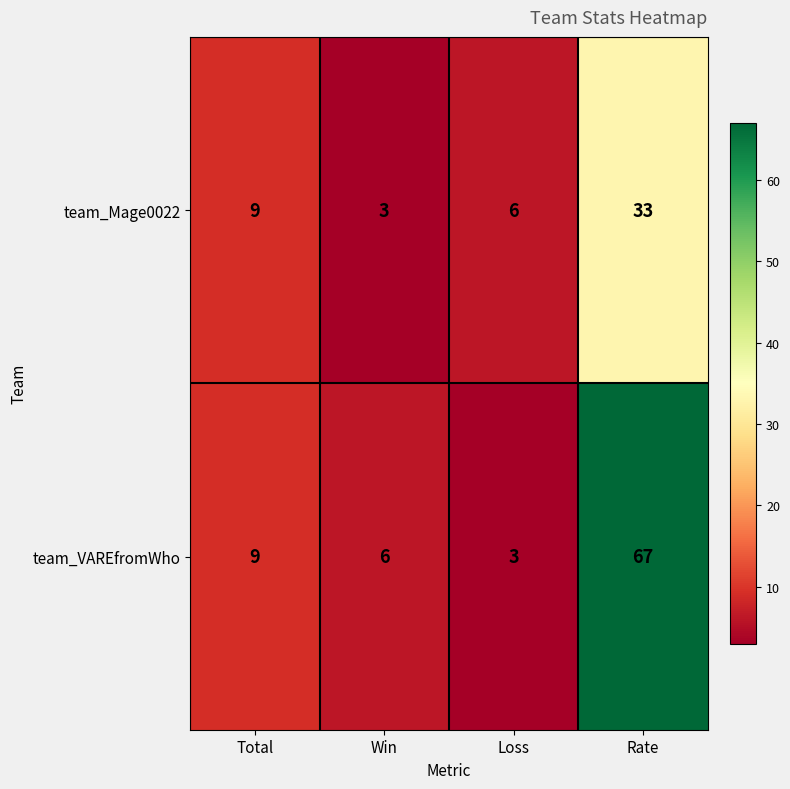

At which category does the chart reach its peak across all series?

Rate